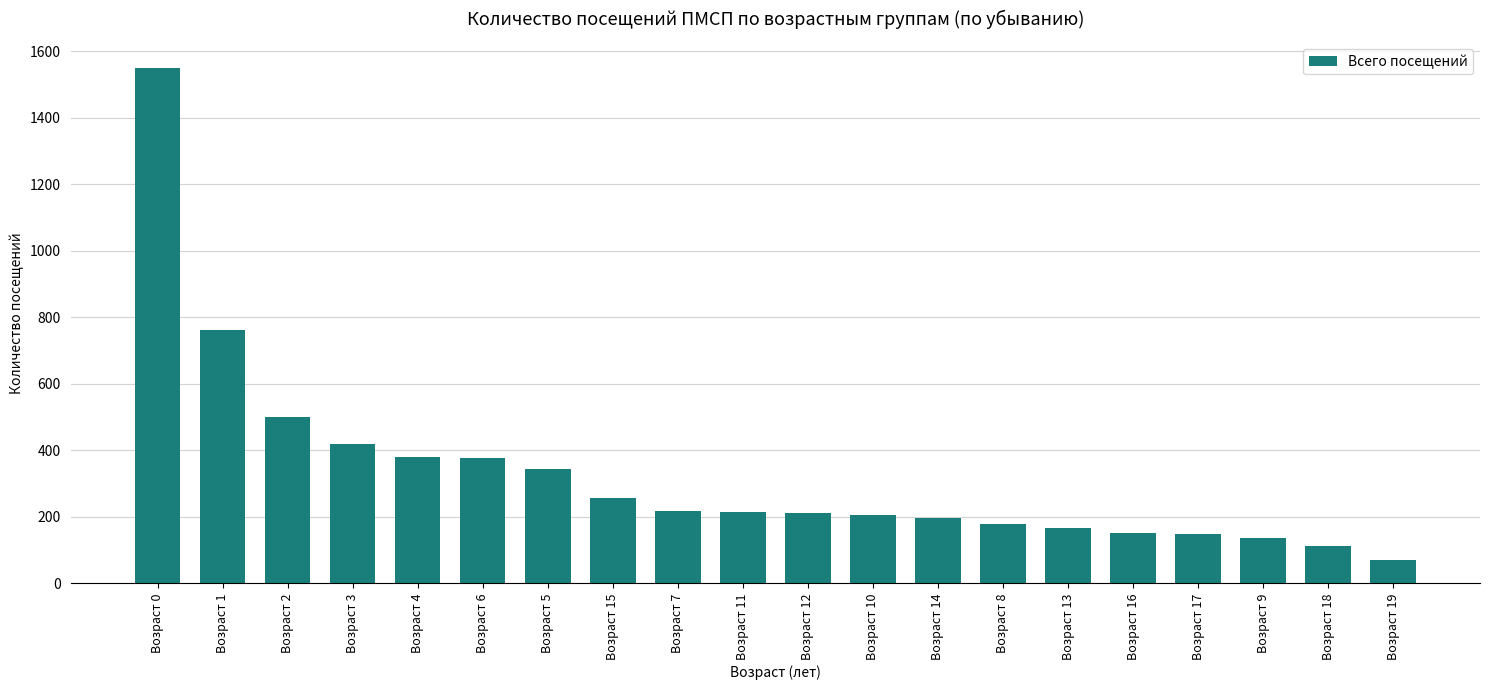

What is the change in value from Возраст 8 to Возраст 17?

-28